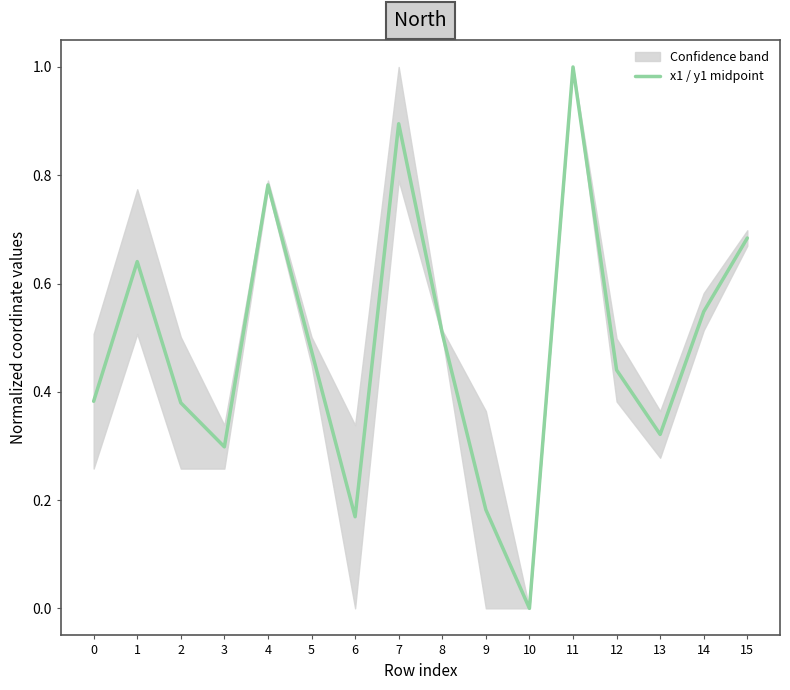

How many values are between 0 and 1?

16